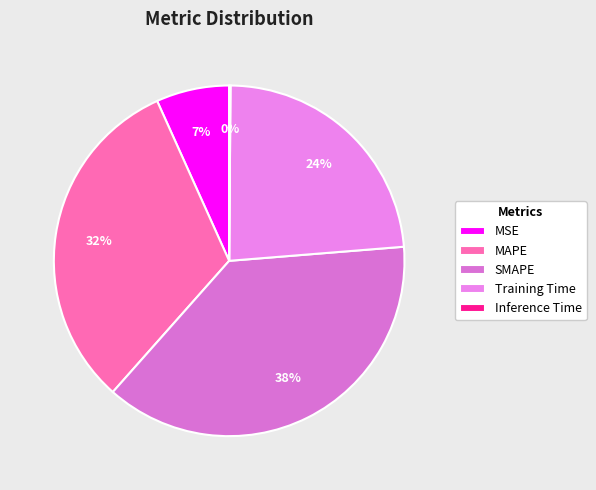

Do Inference Time and MAPE together represent more than half of the pie?

No